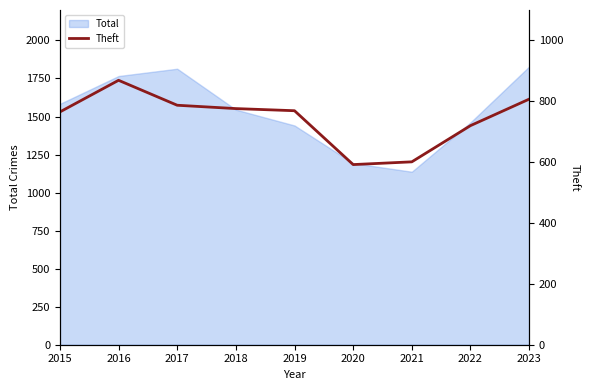

What is the approximate value at 2017, to the nearest 10?

790